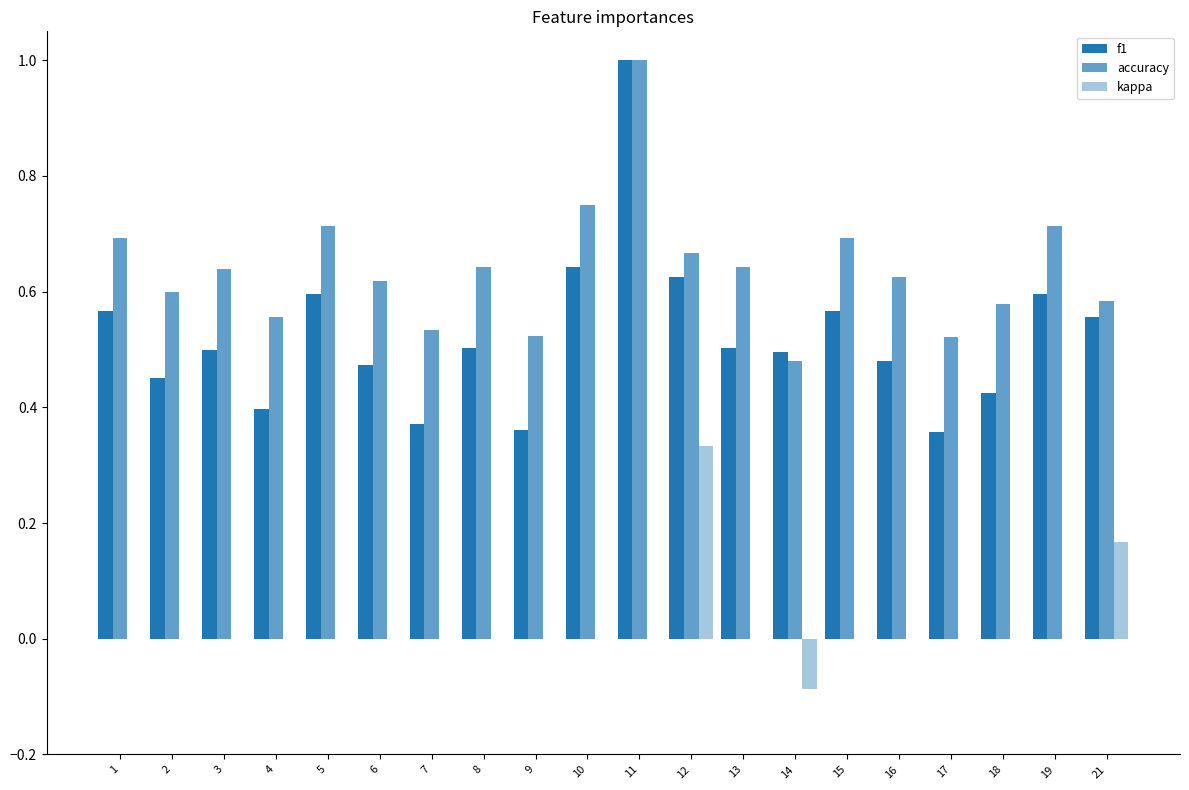

Are the bars grouped side by side (vs. stacked)?

Yes